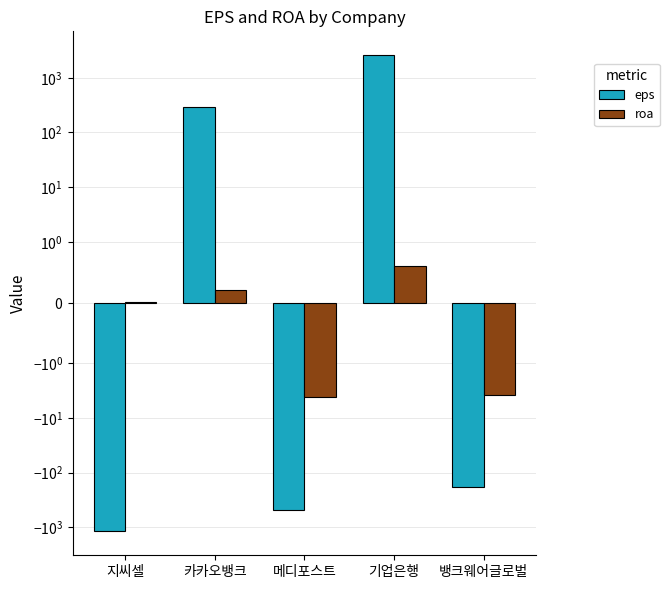

Rank the series by their maximum value, from highest to lowest.

eps, roa